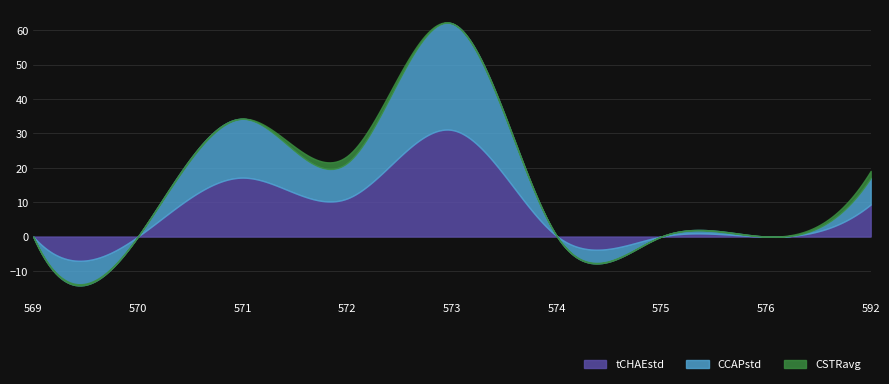

What are all the series names shown in the legend?

tCHAEstd, CCAPstd, CSTRavg